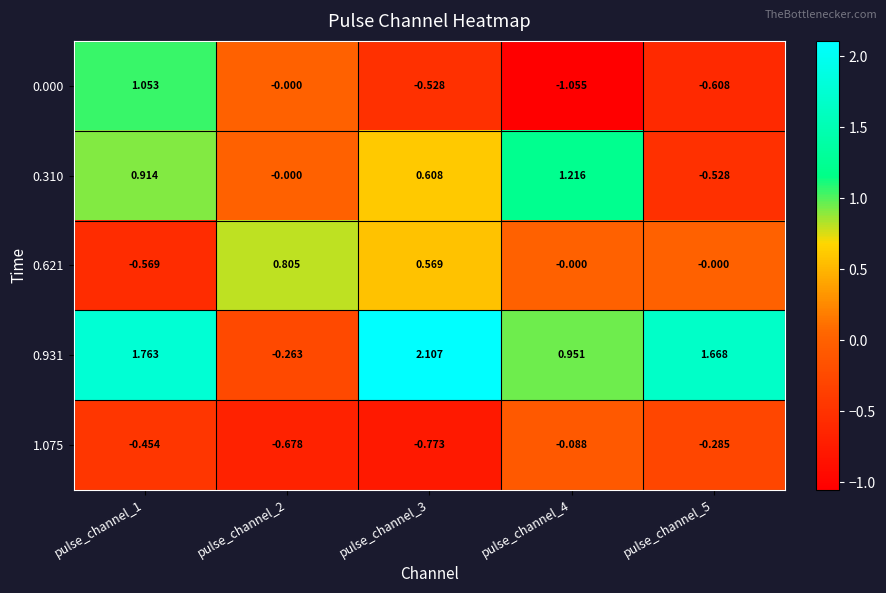

At pulse_channel_5, list the series in order from largest to smallest.

0.931, 0.621, 1.075, 0.310, 0.000